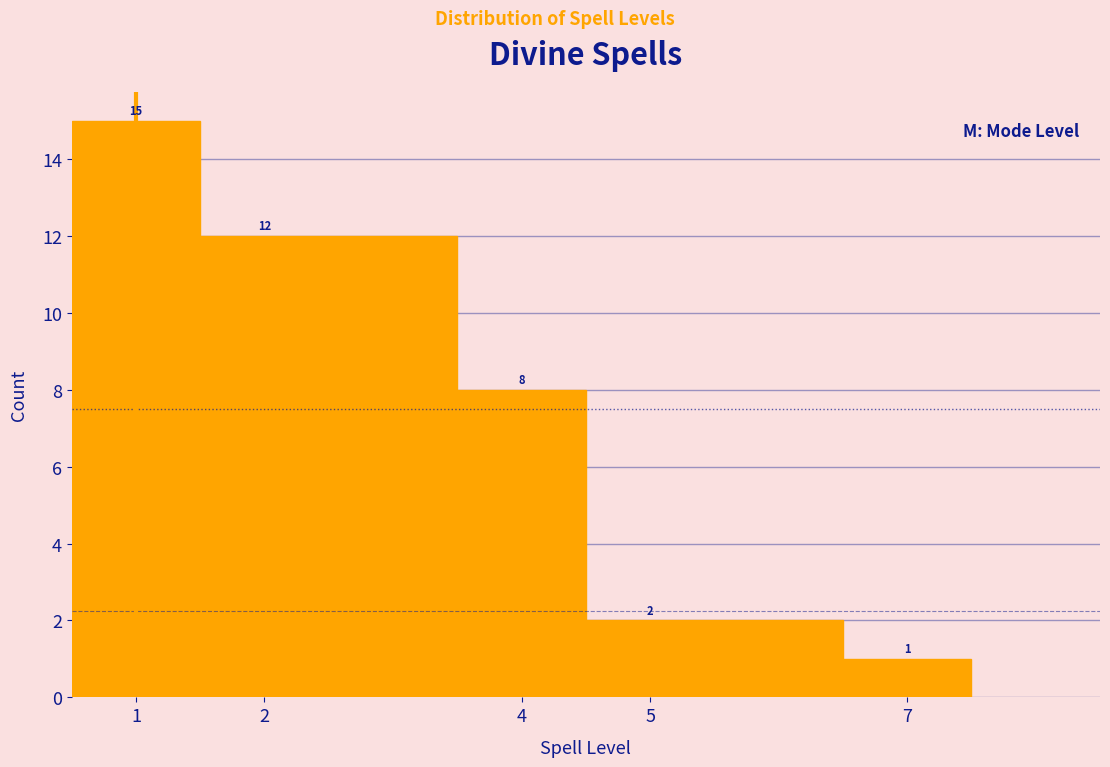

How tall is the bar that spans 0.5 to 1.5 on the x-axis?

15